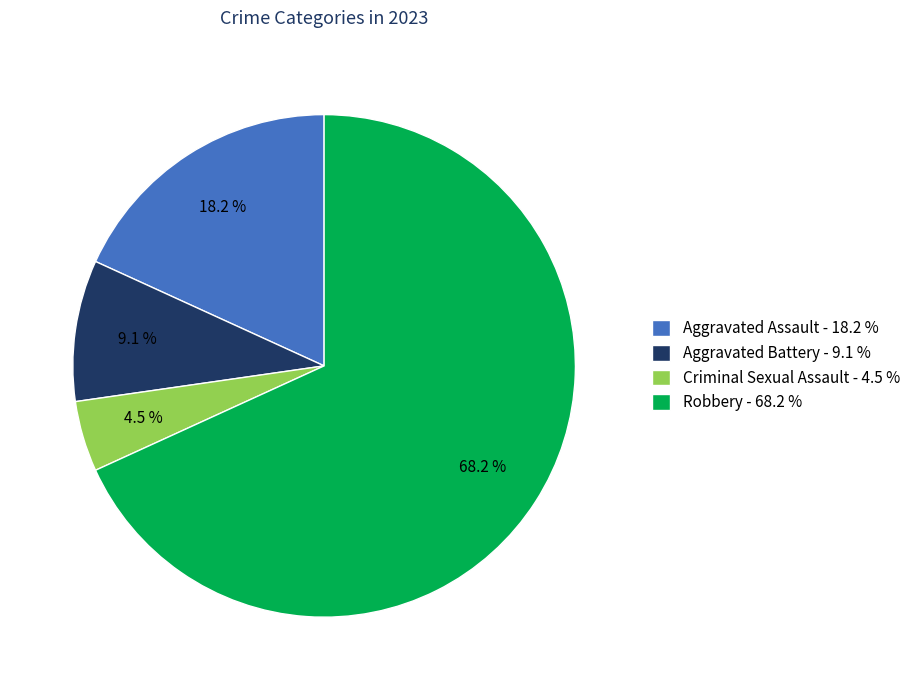

Between Aggravated Assault - 18.2 % and Criminal Sexual Assault - 4.5 %, which is larger?

Aggravated Assault - 18.2 %